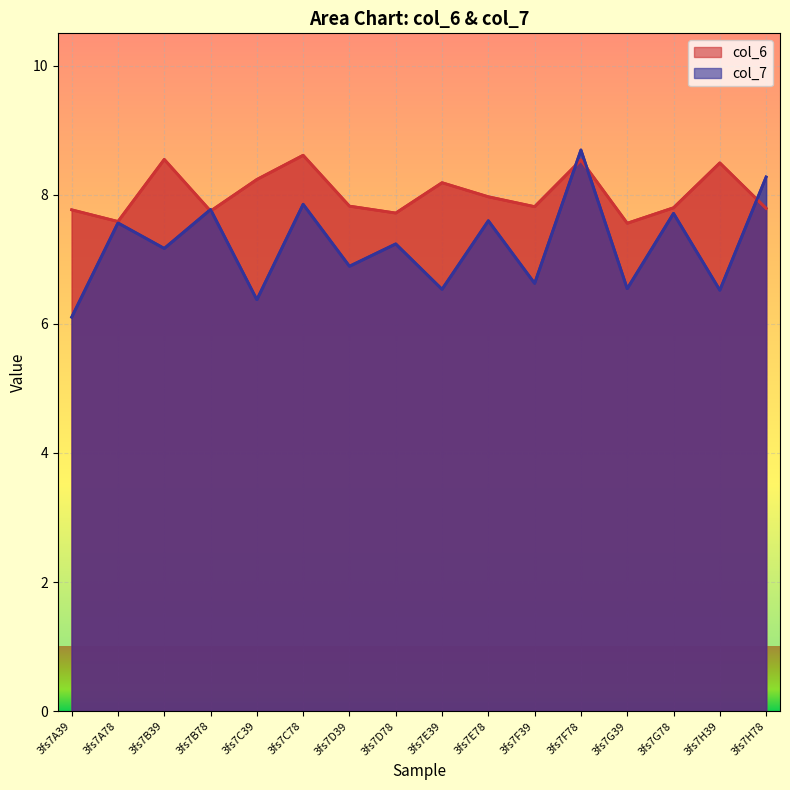

The value of col_7 at 3fs7F39 is 8.9. True or false?

False